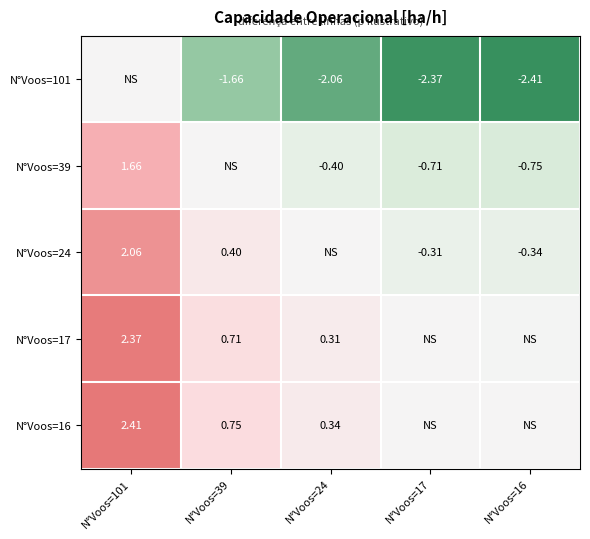

What is the maximum value shown in the chart?

2.4